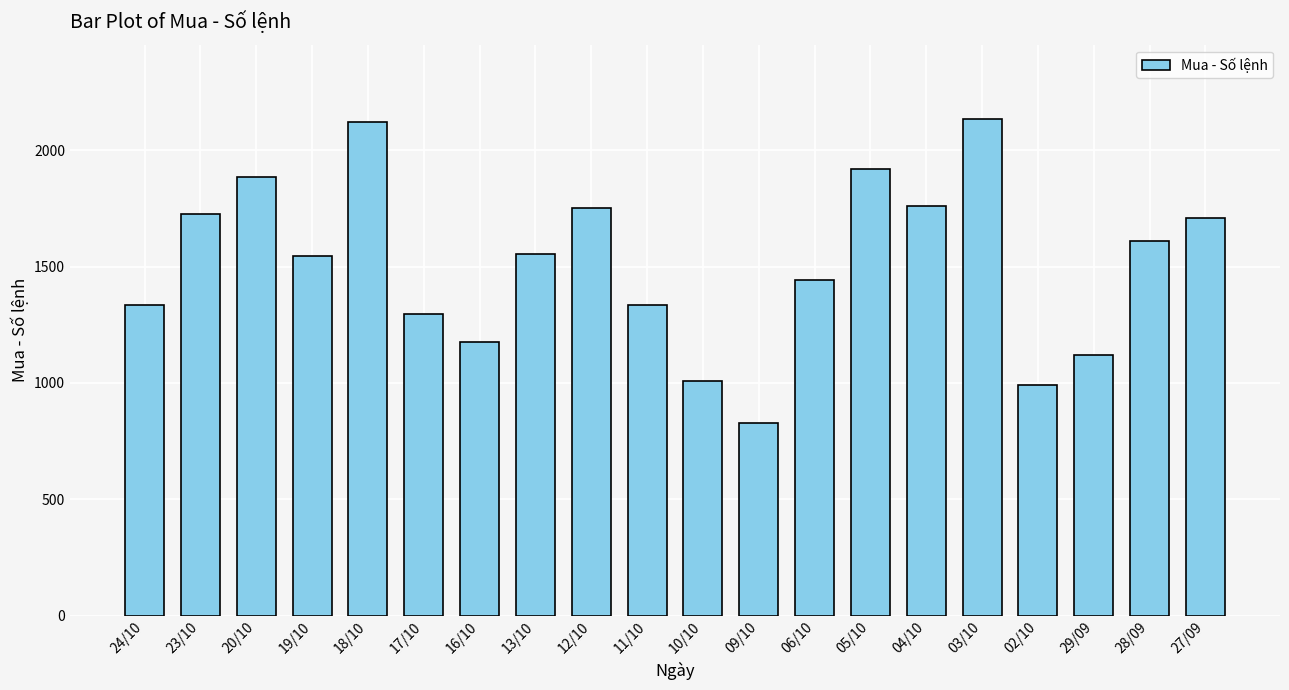

What is the difference between the maximum and minimum values?

1304